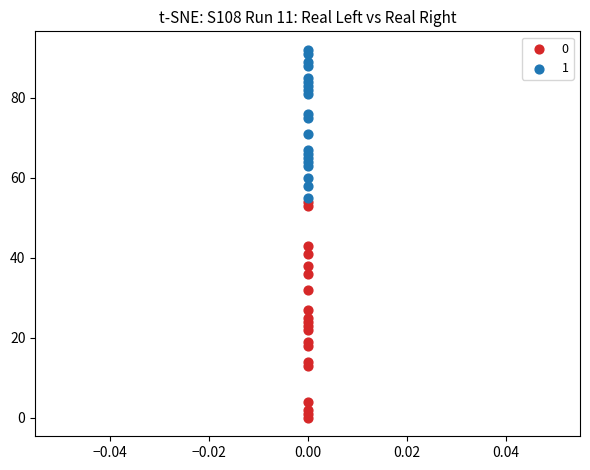

Across all series, what Y value is closest to 46?

43